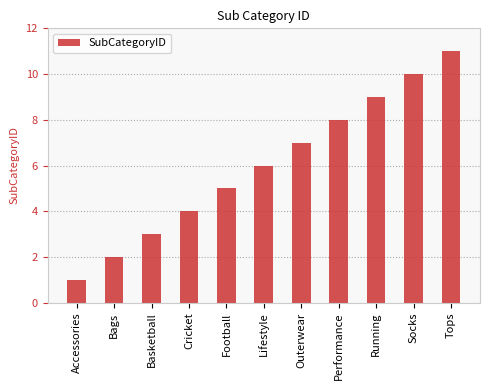

Is it true that the value at Accessories is 2?

False